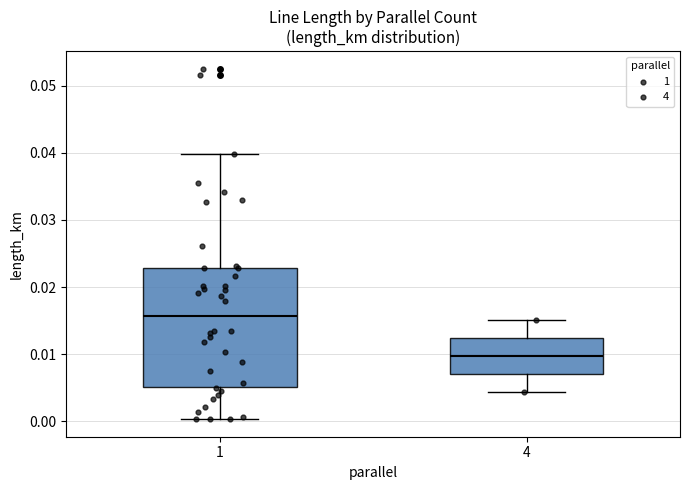

Which box is the tallest, from its lower edge to its upper edge?

1